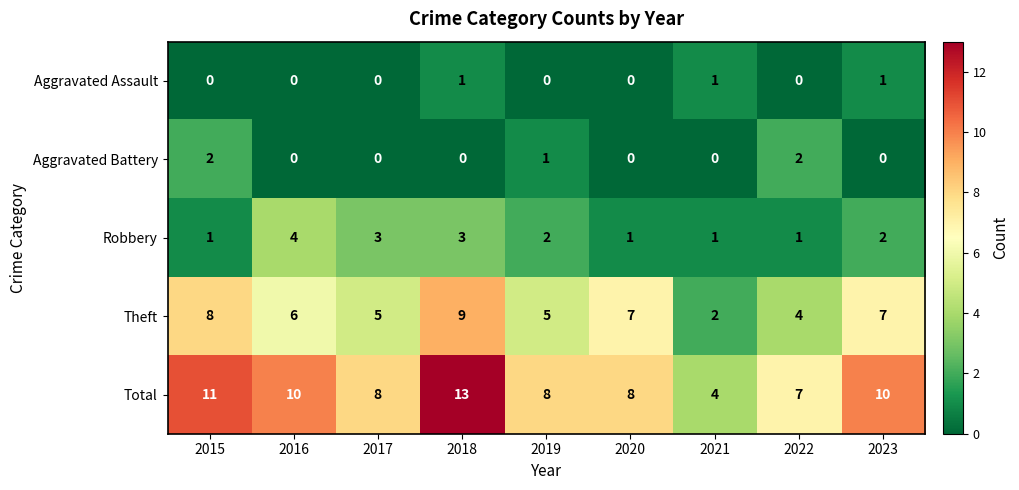

Is it true that Aggravated Battery equals 1 at 2020?

False